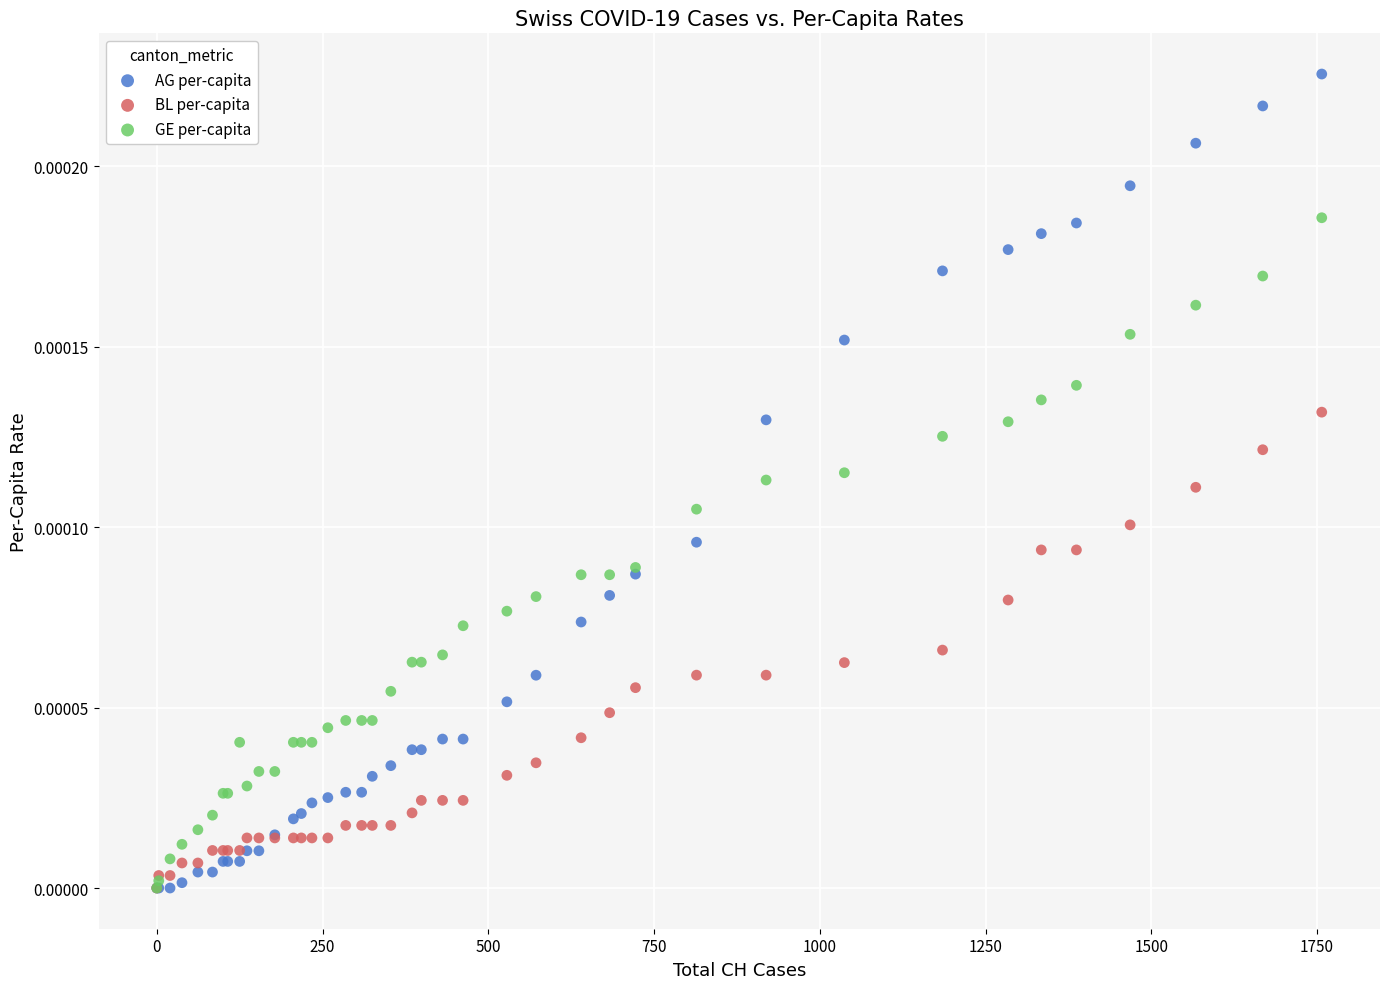

Which series has the largest Y range (max minus min)?

AG per-capita